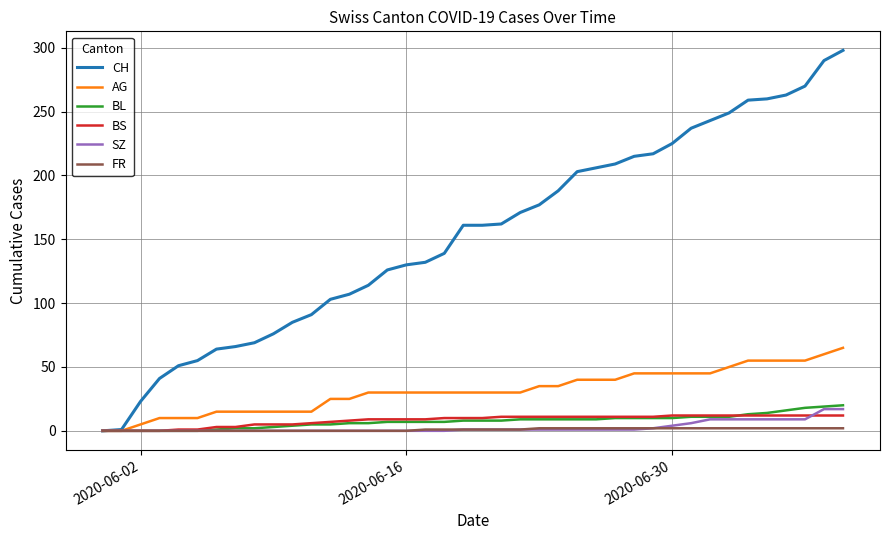

Which series has the largest range (max minus min)?

CH